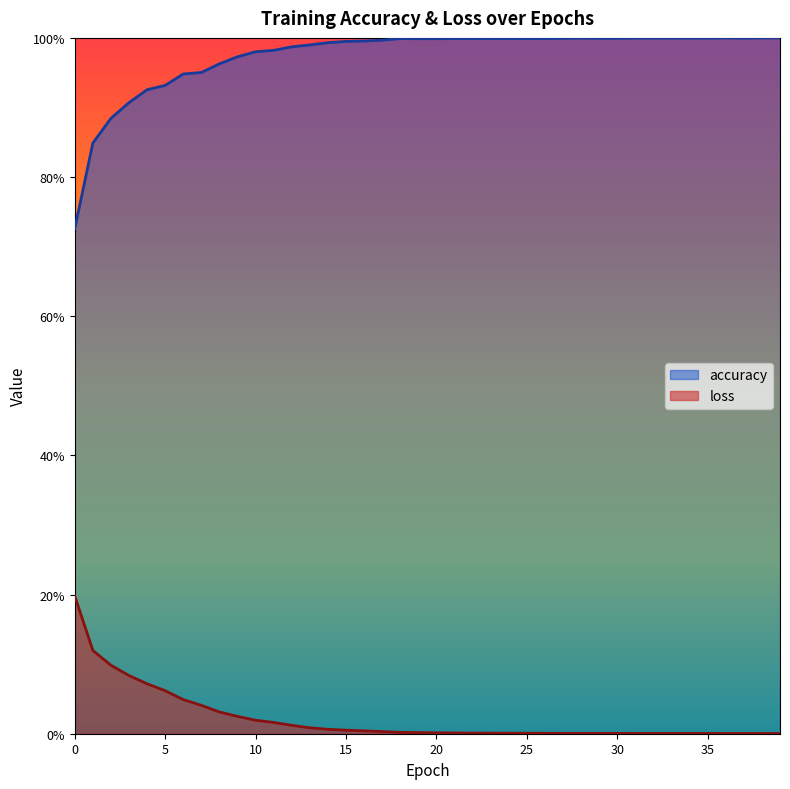

What is the average value of the accuracy series?

1.0